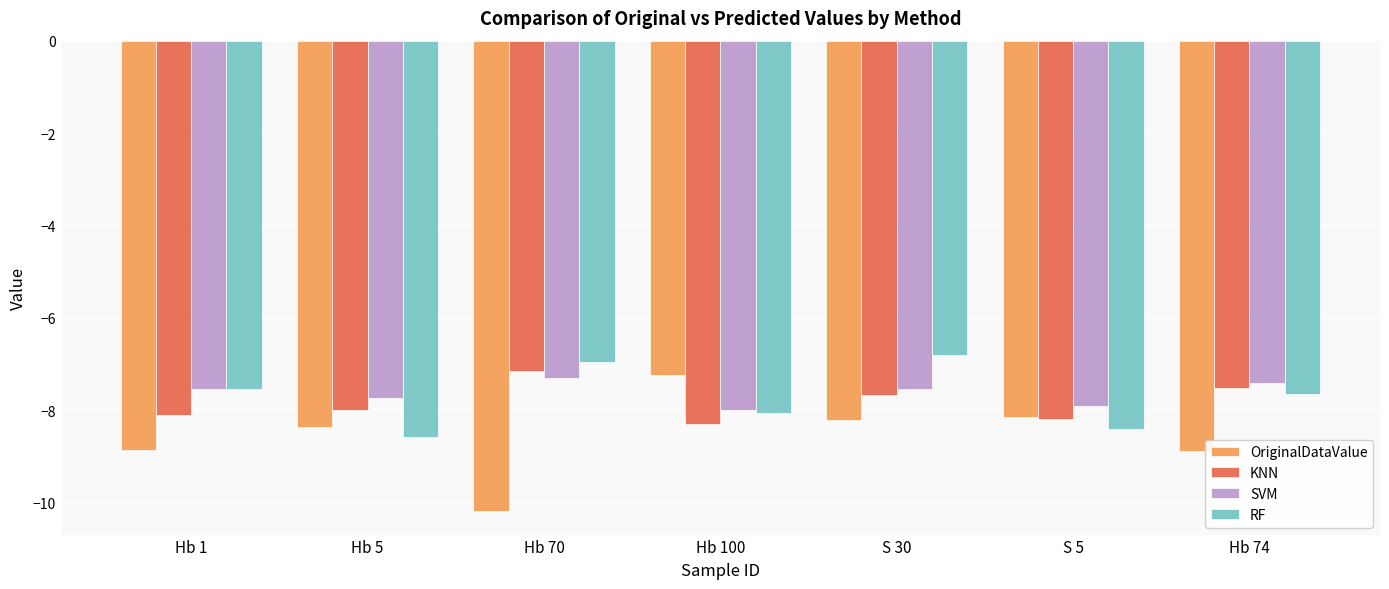

What is the label of the 5th bar from the left?

S 30